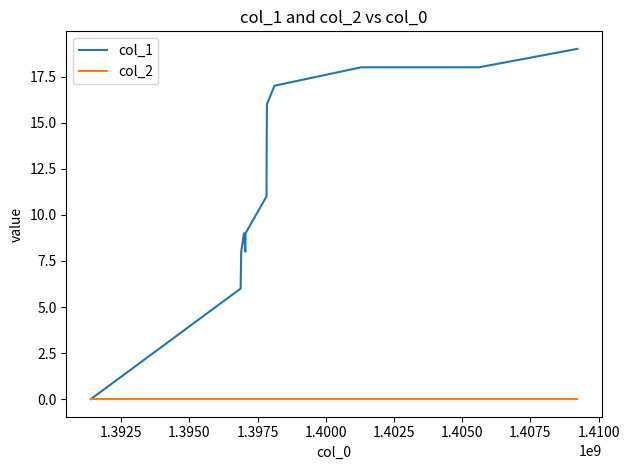

Is this an area chart (filled region under the line)?

No